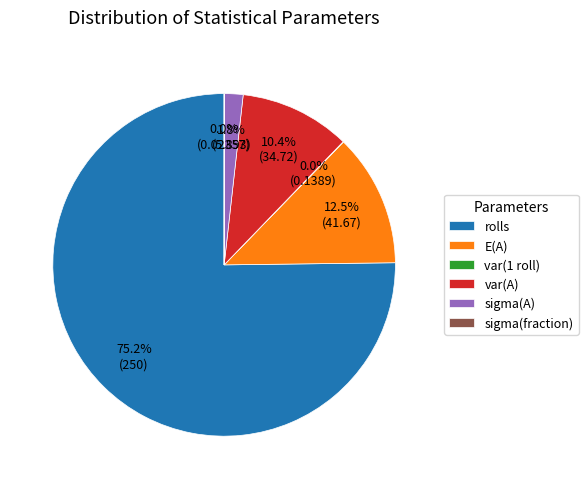

True or false: sigma(A) accounts for 2% of the total.

True